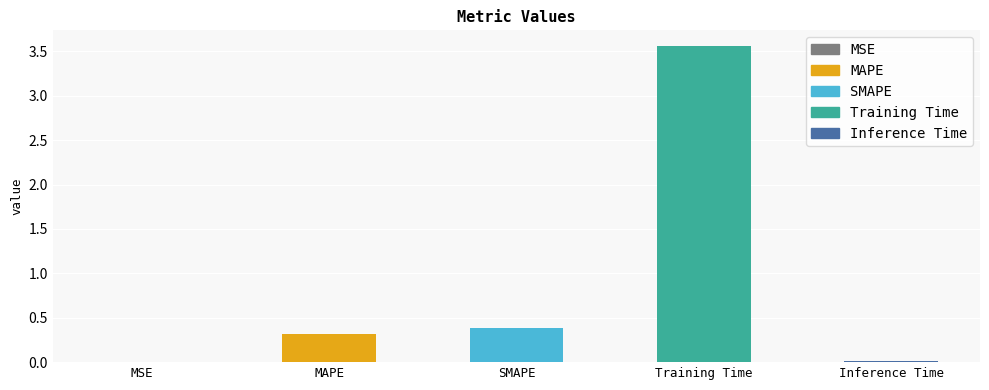

Are the bars grouped side by side (vs. stacked)?

No